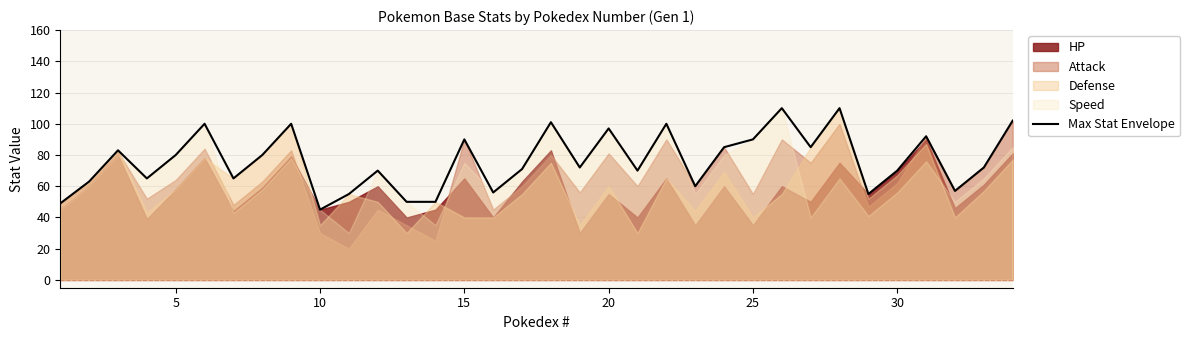

True or false: Max Stat Envelope has a value of 97 at 20.

True